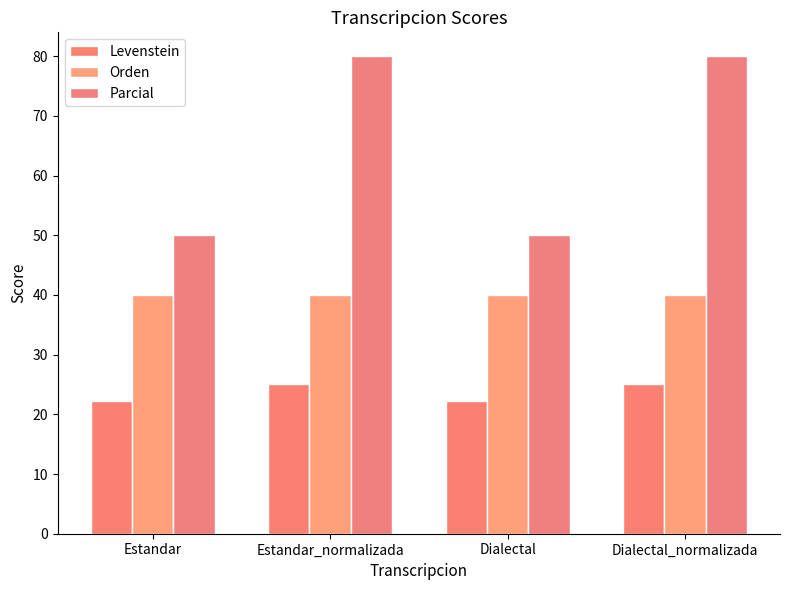

What is the sum of all Parcial values?

260.0